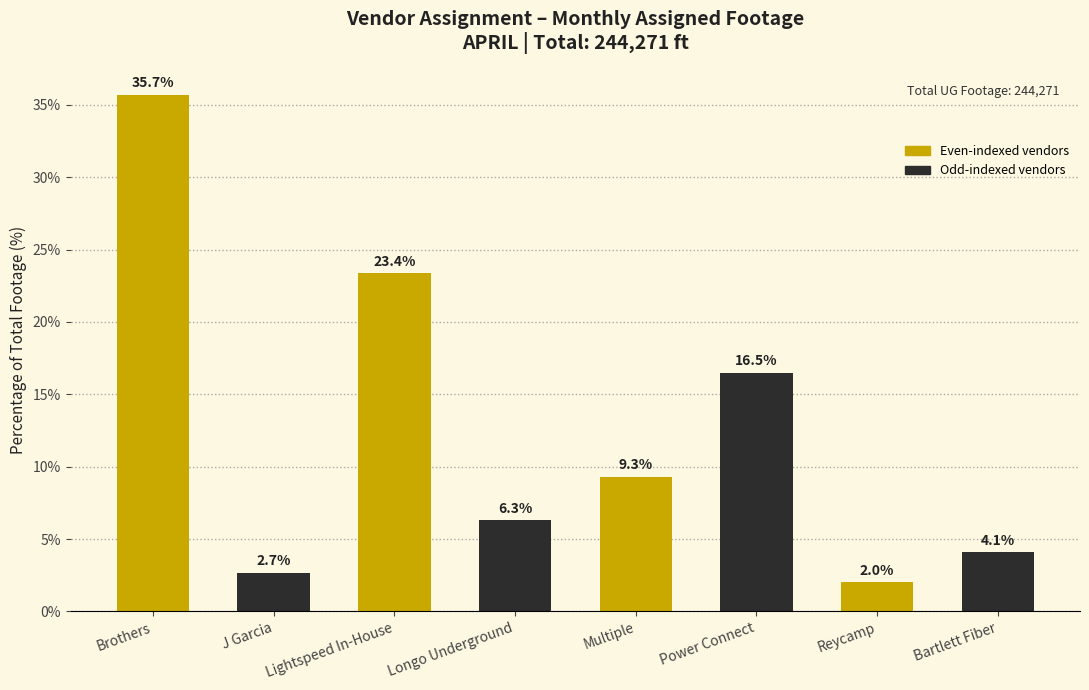

What is the label of the 2nd bar from the left?

J Garcia